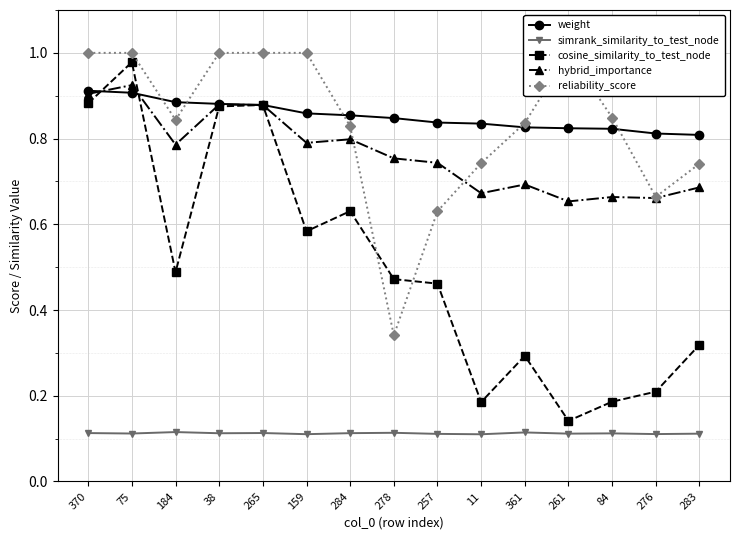

Count the number of data series in this chart.

5